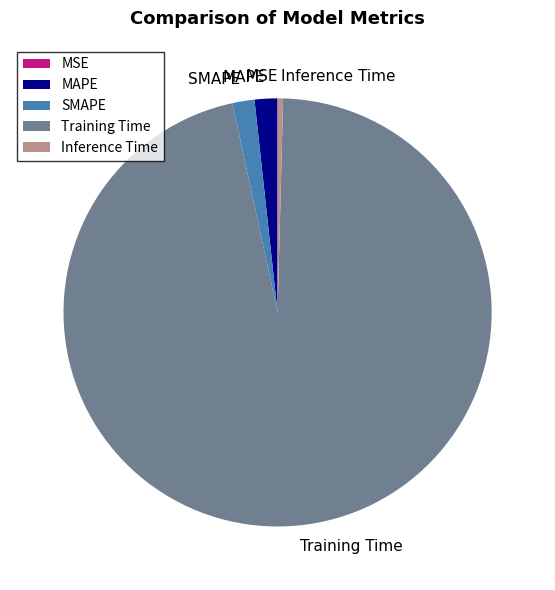

Does Training Time represent more than half of the total?

Yes